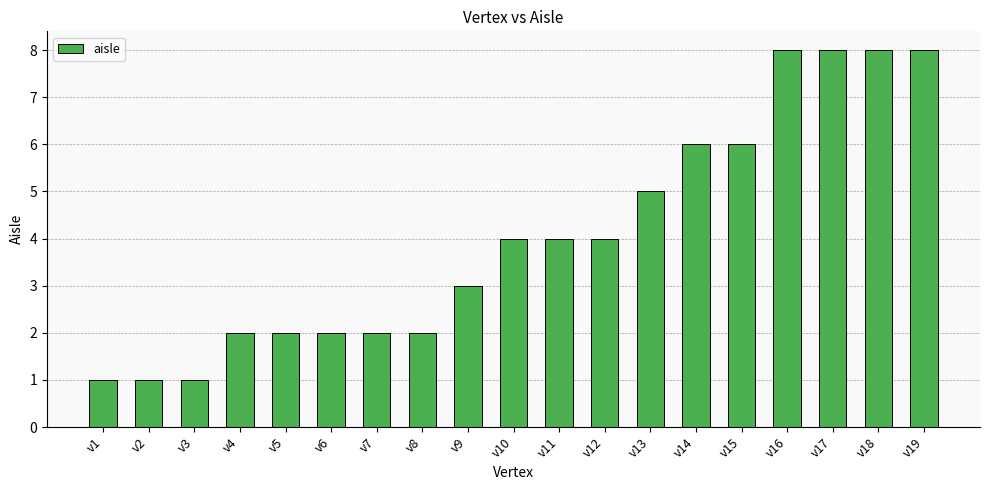

How many distinct data groups are displayed?

1